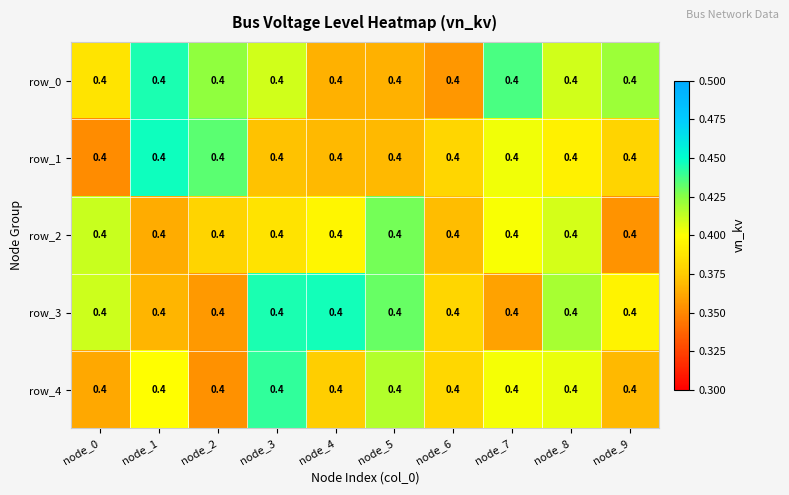

Which series has the largest range (max minus min)?

row_1